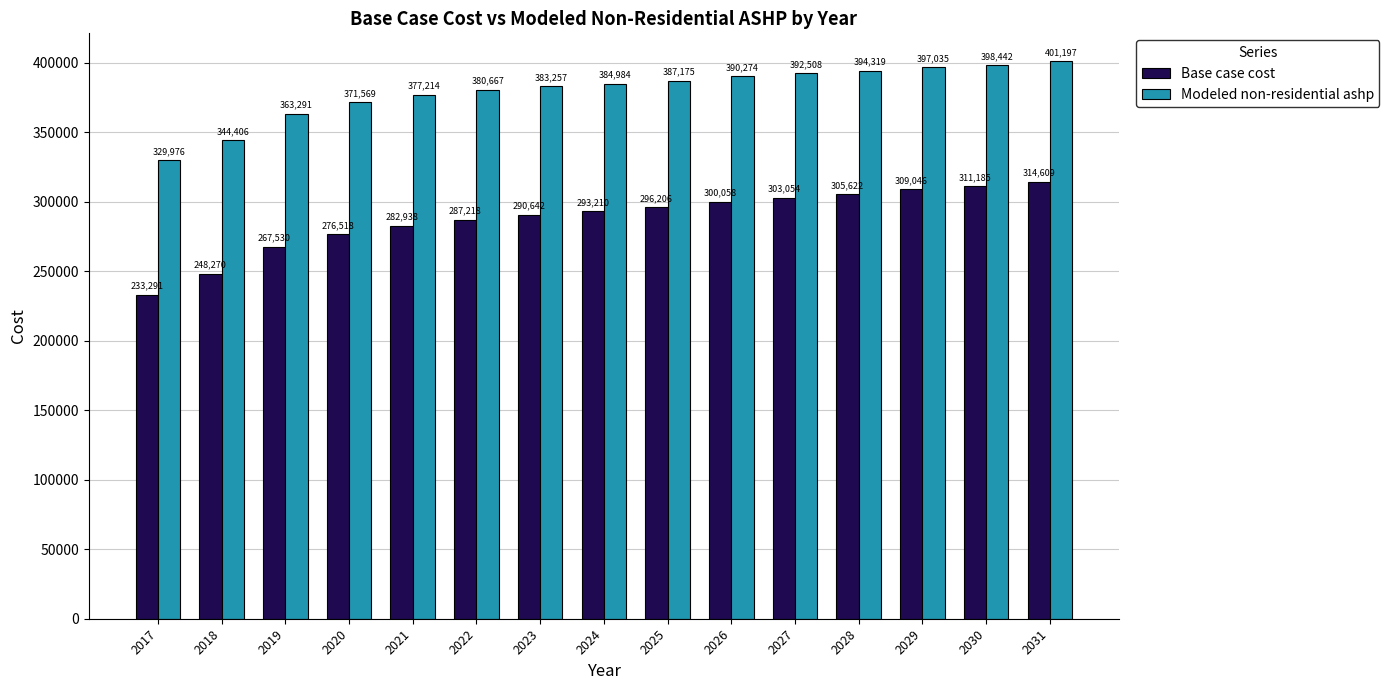

How many groups of bars are there?

15